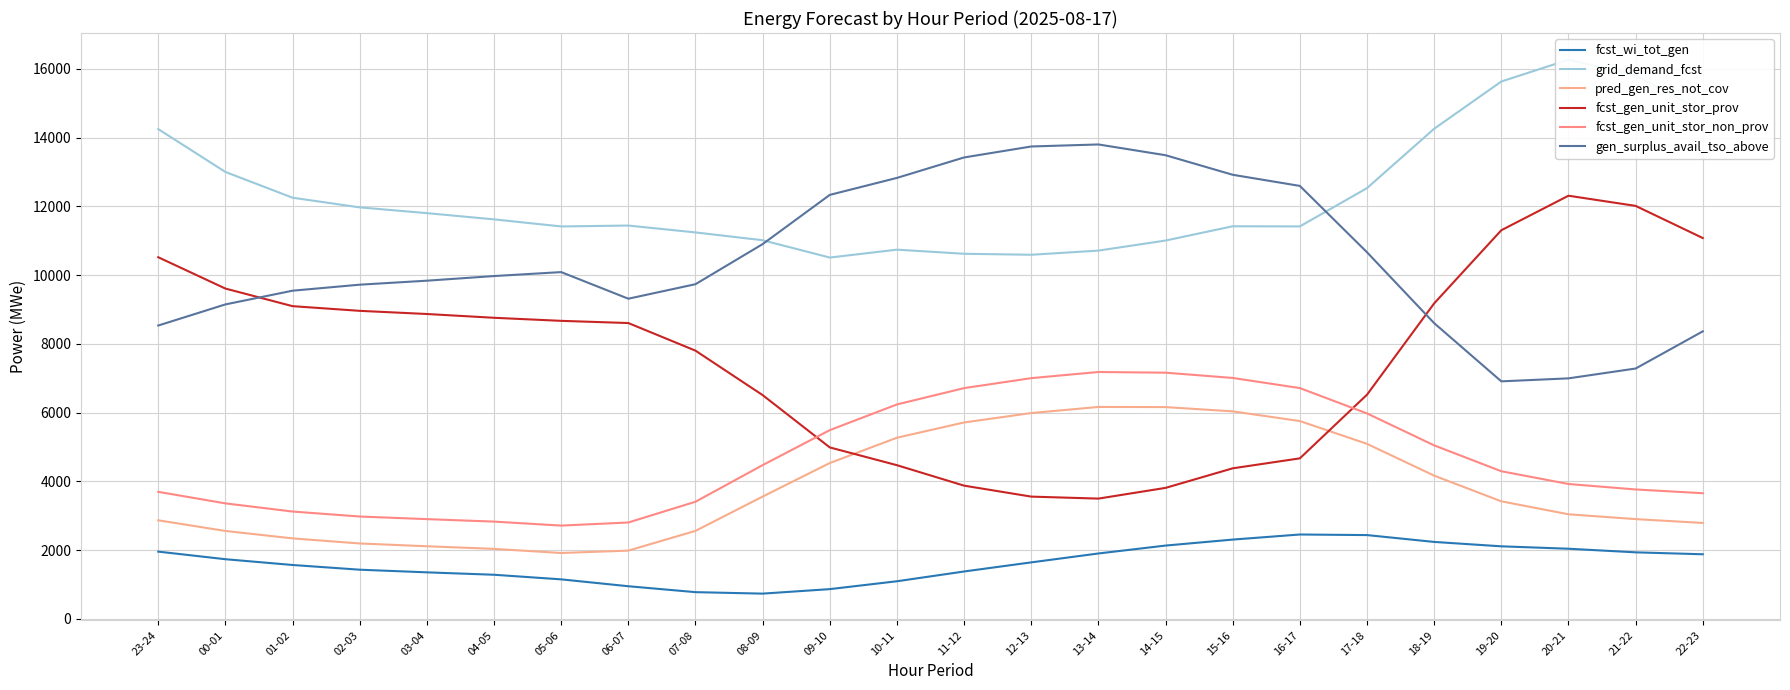

How many intersections are there between gen_surplus_avail_tso_above and fcst_gen_unit_stor_prov?

2